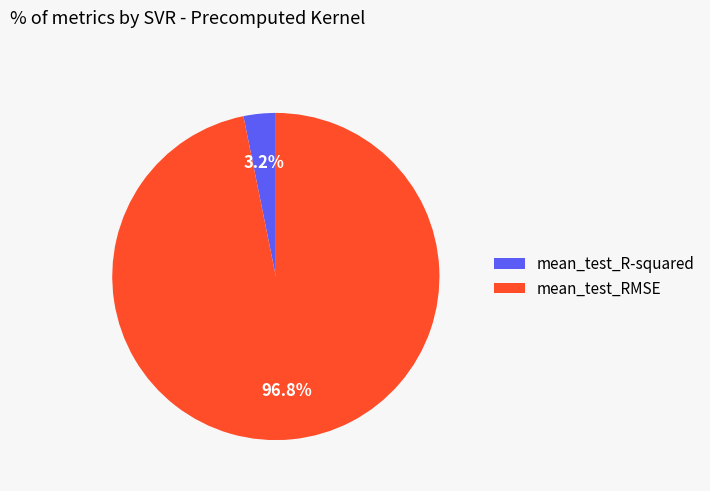

Is the sum of mean_test_RMSE and mean_test_R-squared greater than half?

Yes